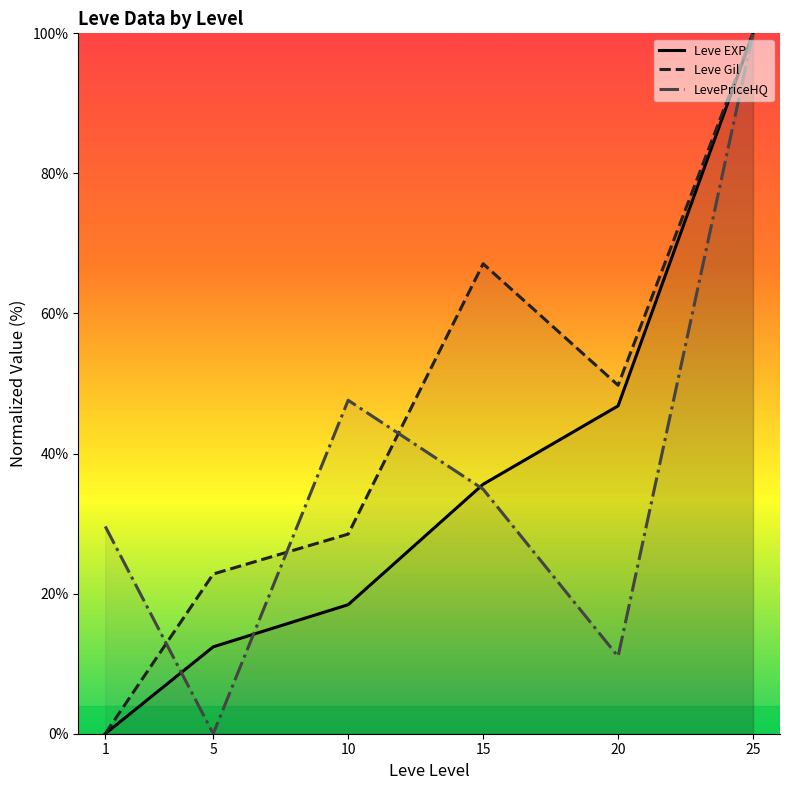

What is the difference between the second highest and minimum values in the Leve EXP series?

46.8